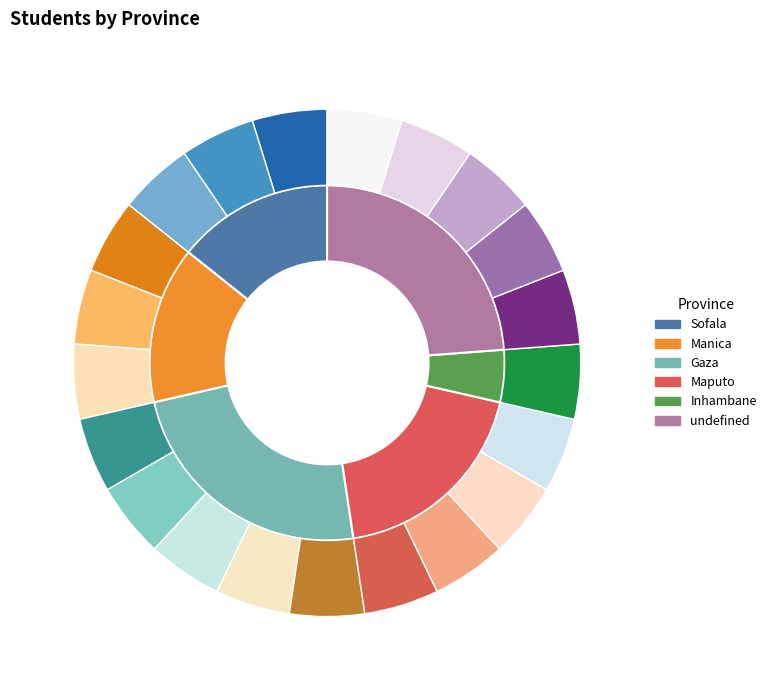

What is the largest slice in the pie chart?

Gaza